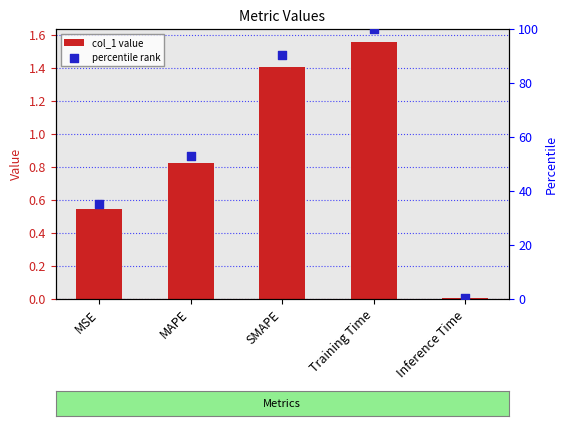

Which series has the largest total across all categories?

percentile rank